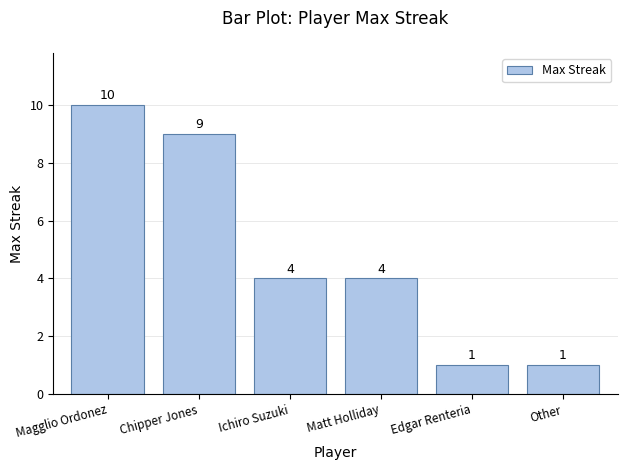

What is the approximate value at Chipper Jones?

9